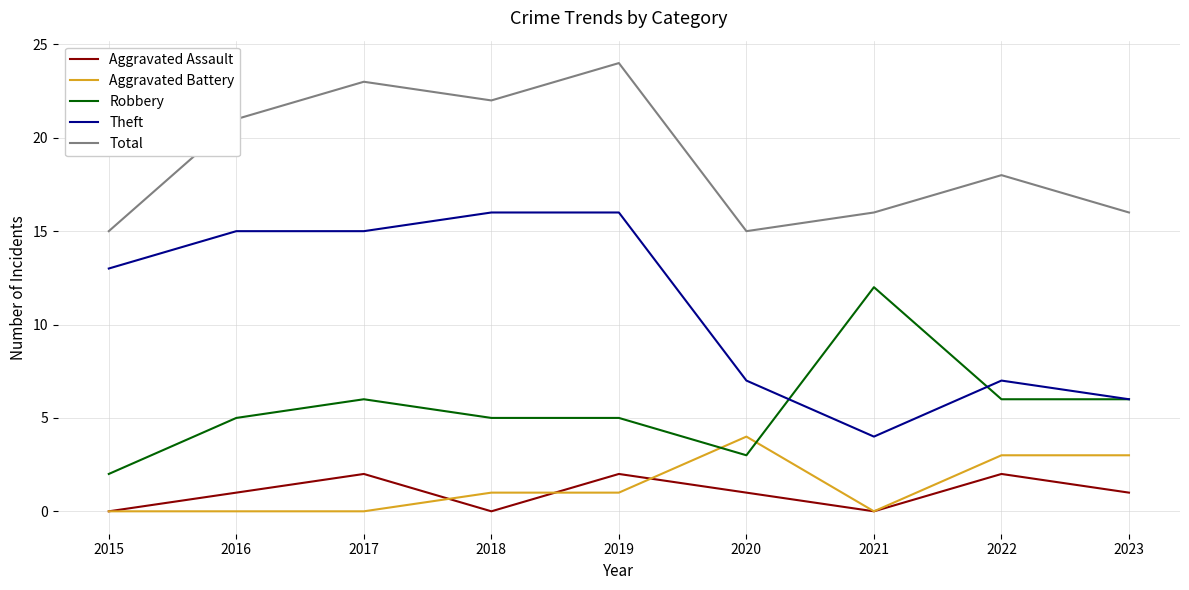

How many lines are shown in the chart?

5